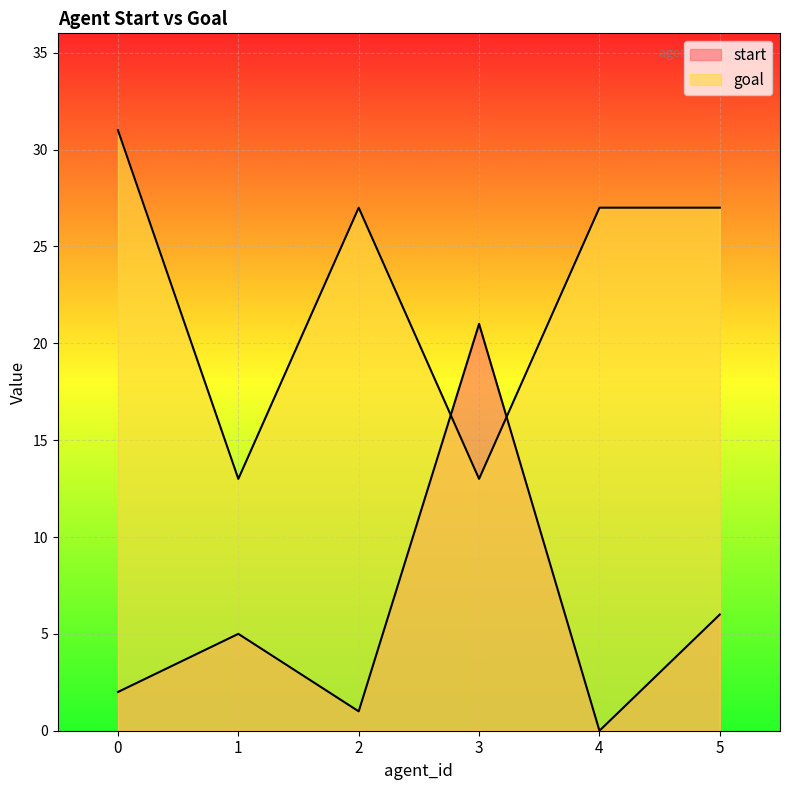

How many distinct data groups are displayed?

2